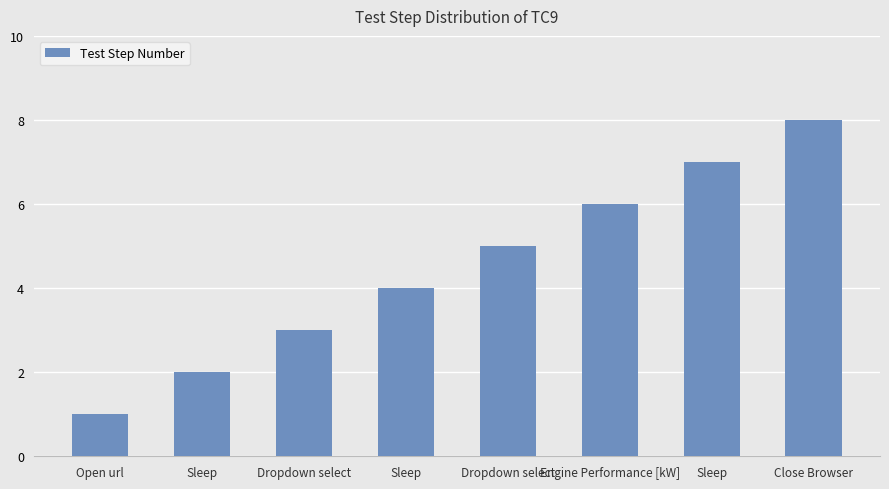

What is the sum of all values?

36